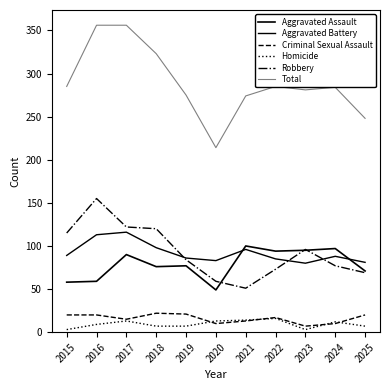

True or false: Aggravated Assault has a value of 76 at 2018.

True